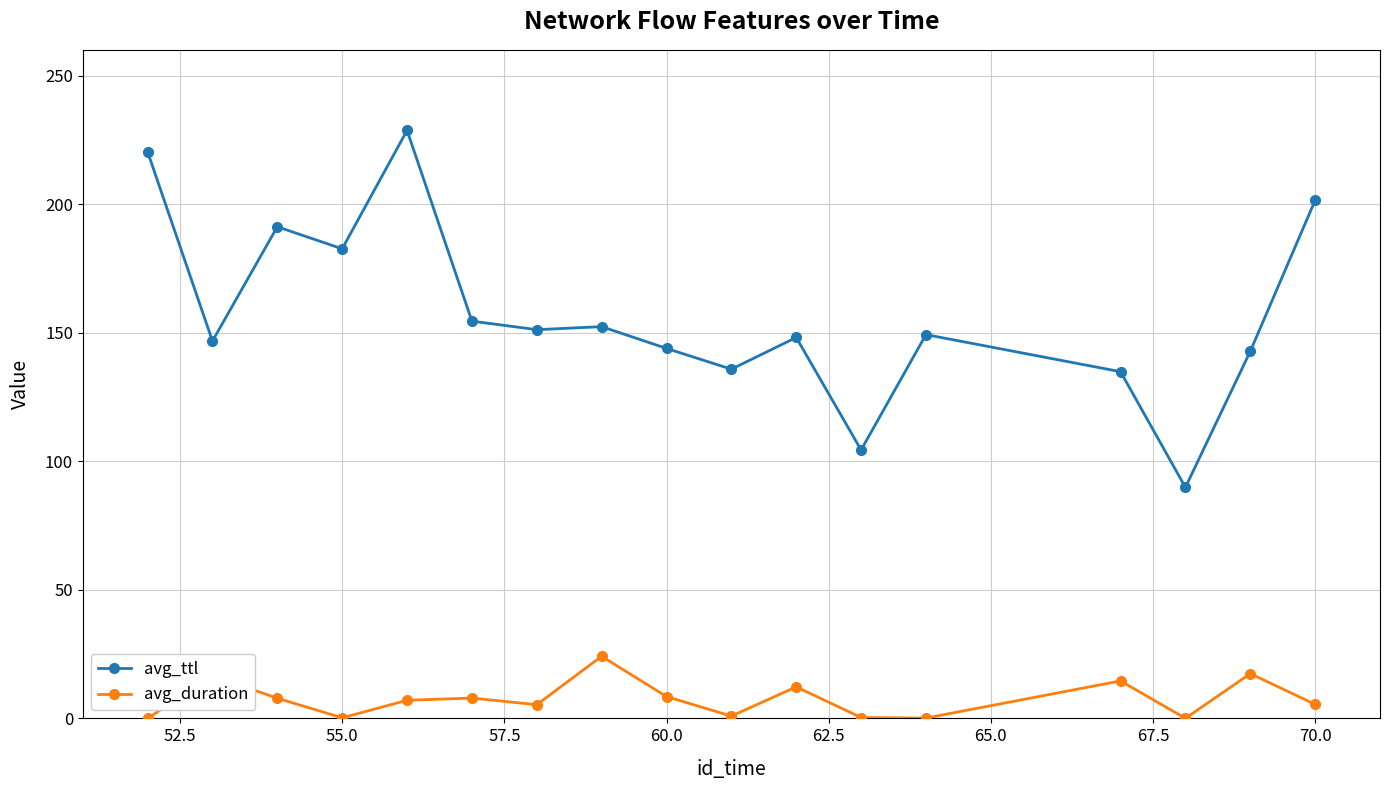

What is the difference between the second highest and minimum values in the avg_duration series?

17.4